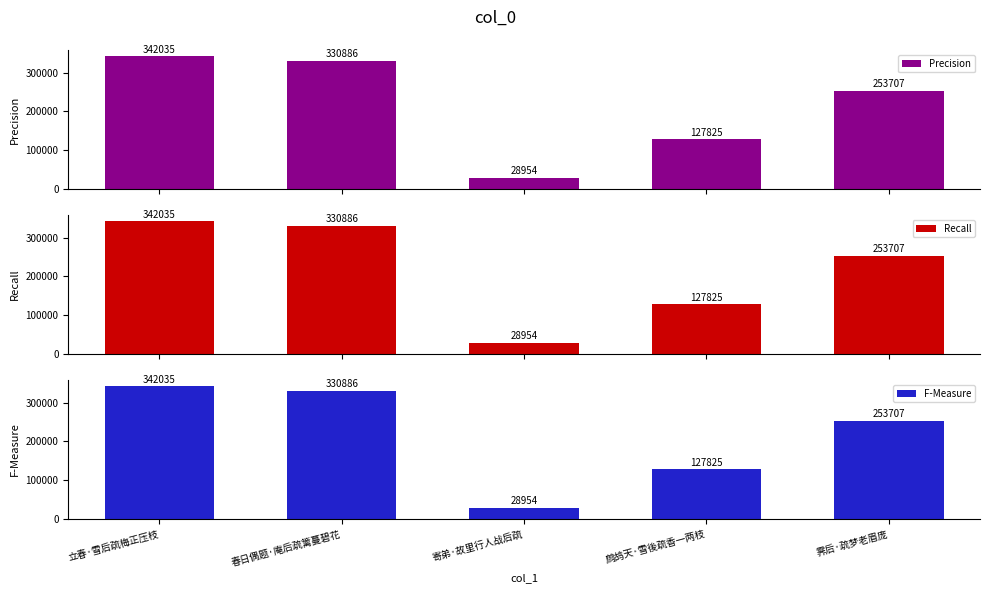

What are all the series names shown in the legend?

Precision, Recall, F-Measure